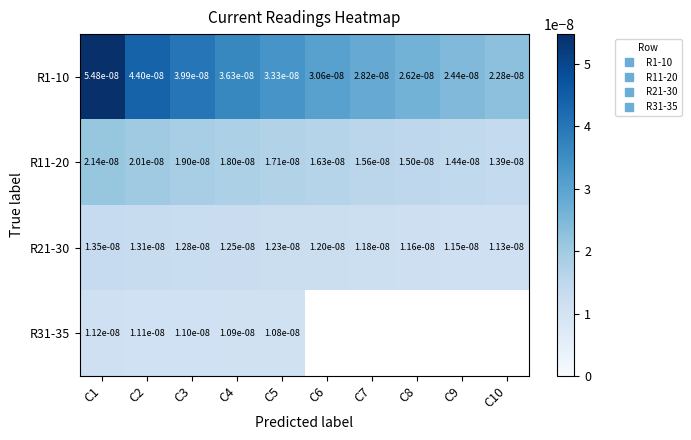

Between C1 and C4, which series saw the biggest shift?

R1-10